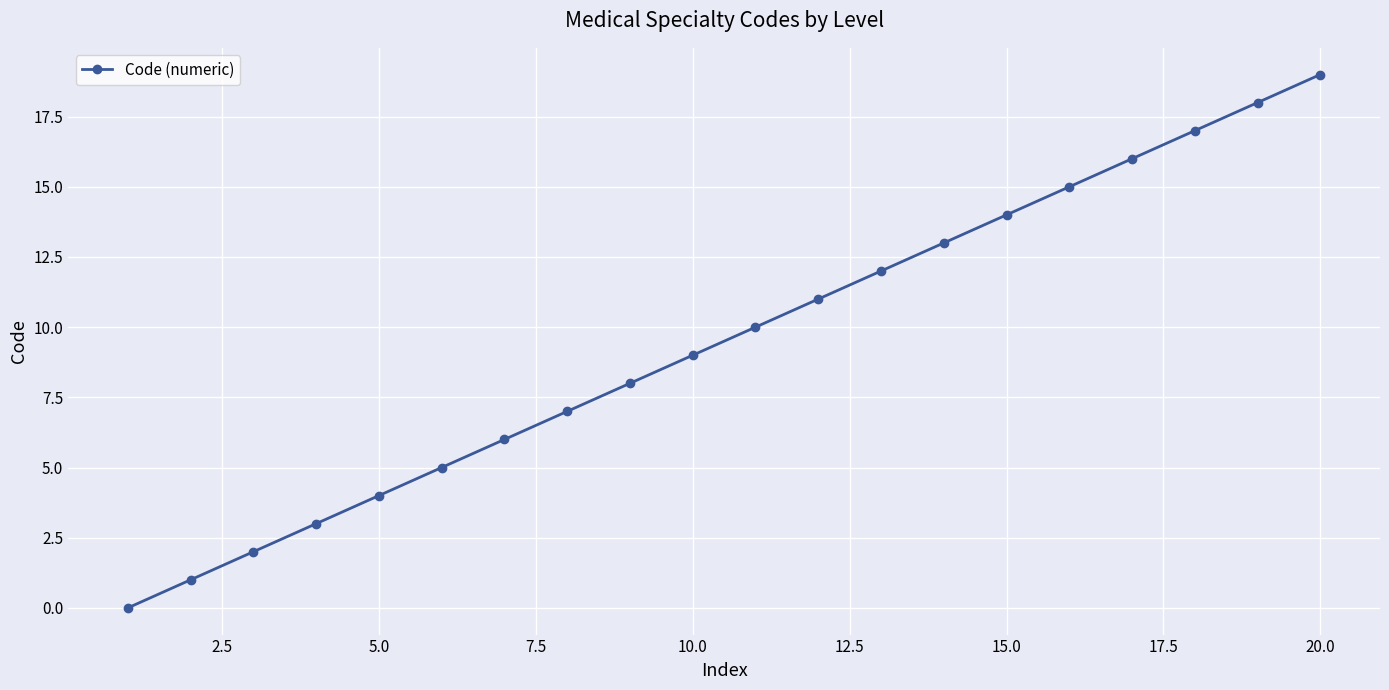

What is the difference between the second highest and second lowest values?

17